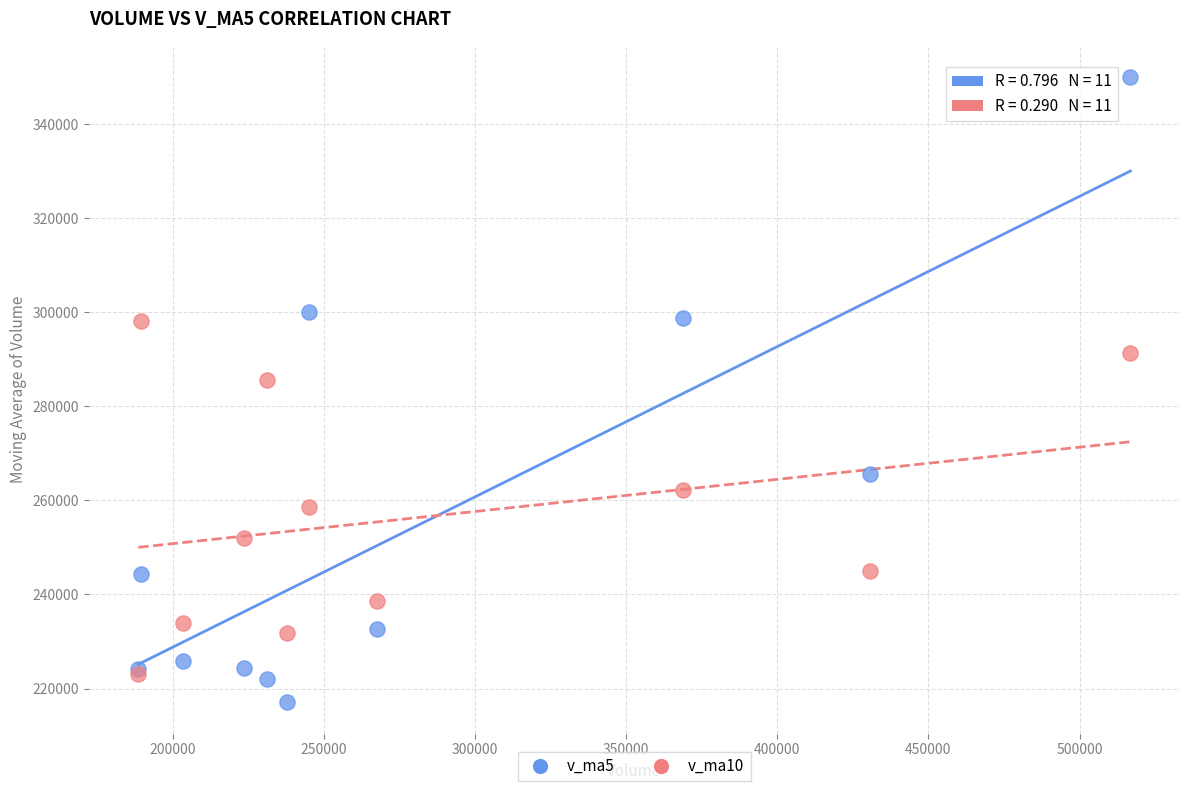

In the v_ma5 series, what Y value is closest to 283538?

298689.1